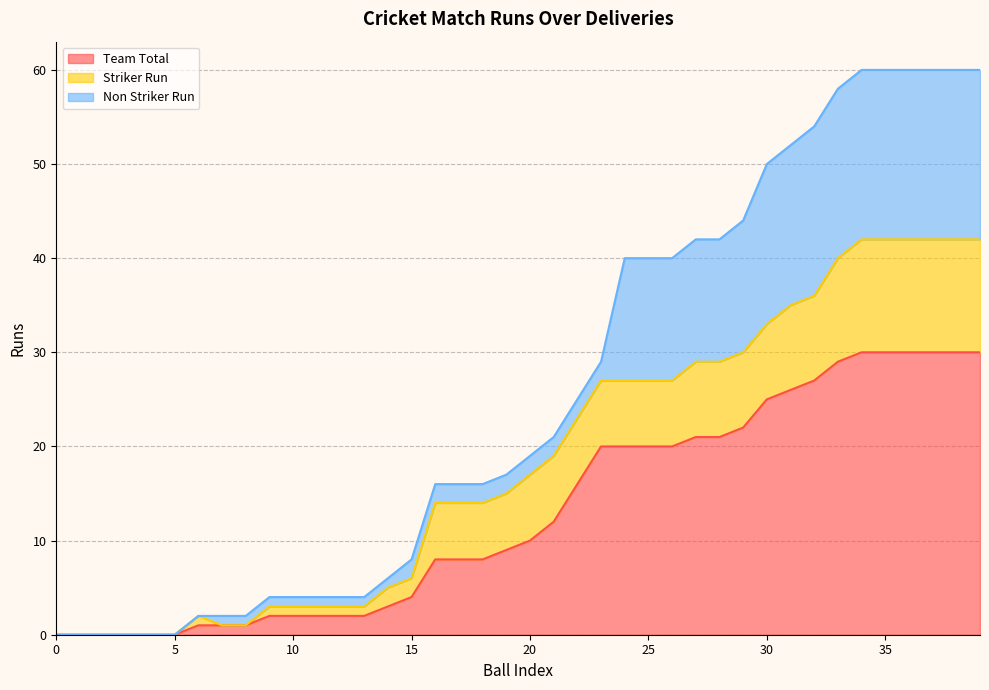

What is the total value across all series at 25?

40